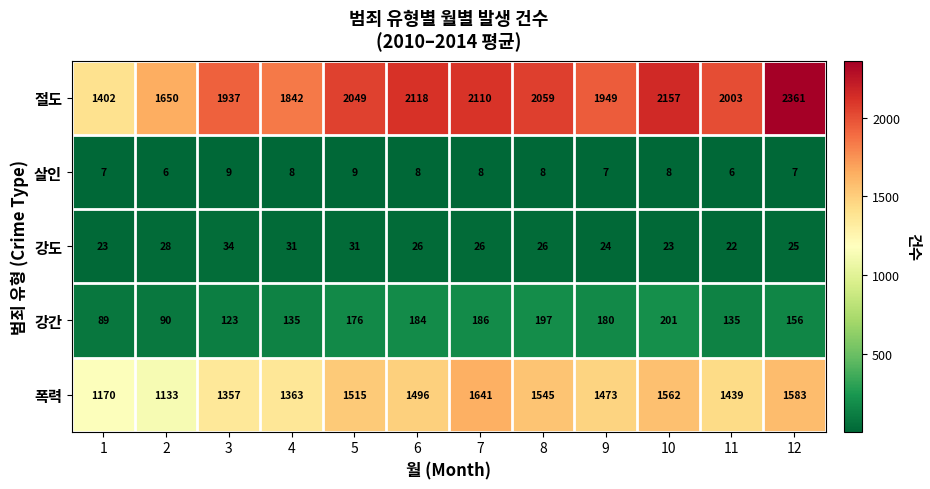

What is the approximate value of 강도 at 4?

31